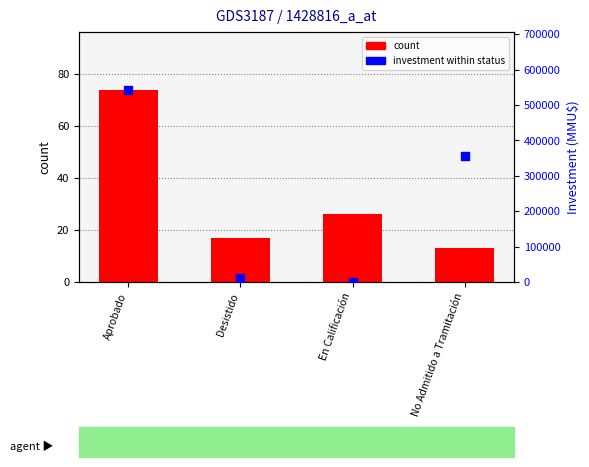

At how many categories does at least one series exceed 472453?

1